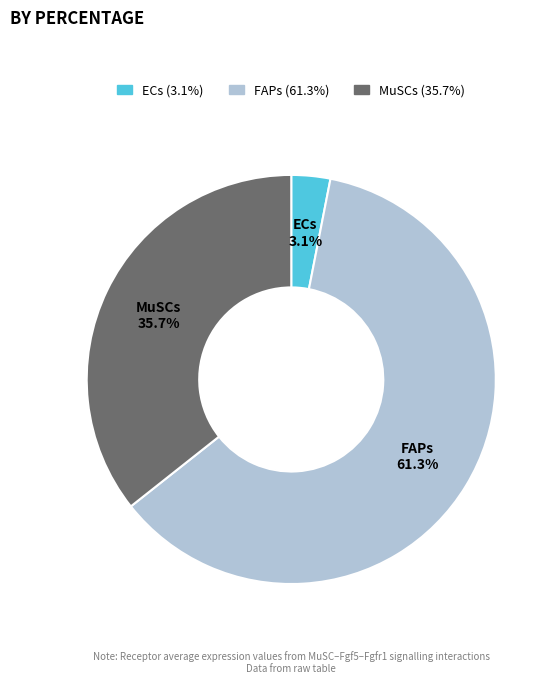

Is ECs the majority of the pie?

No